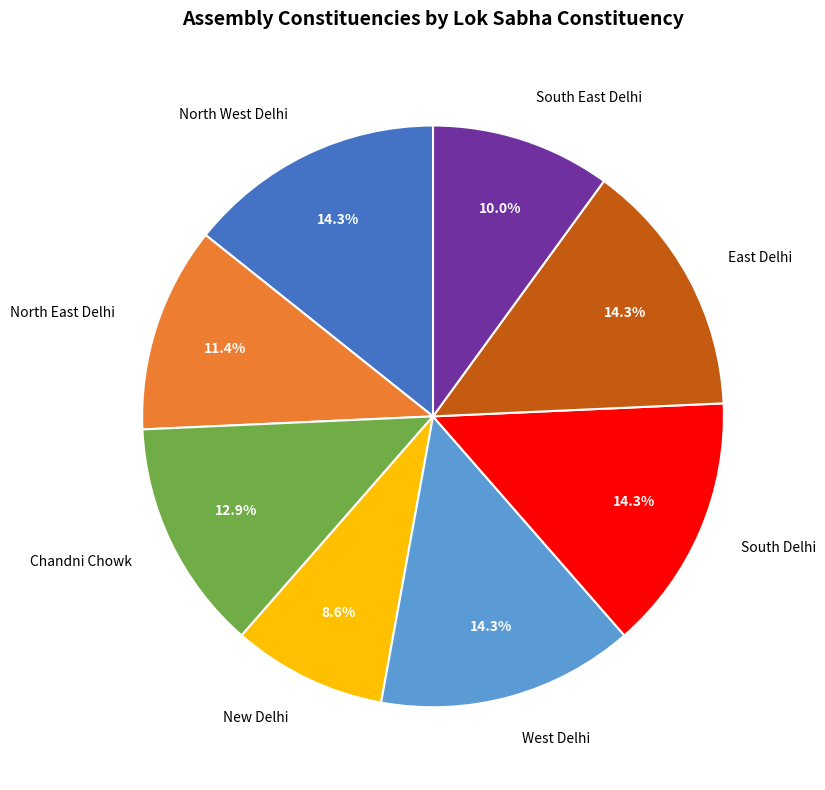

Is there a majority slice in this chart?

No